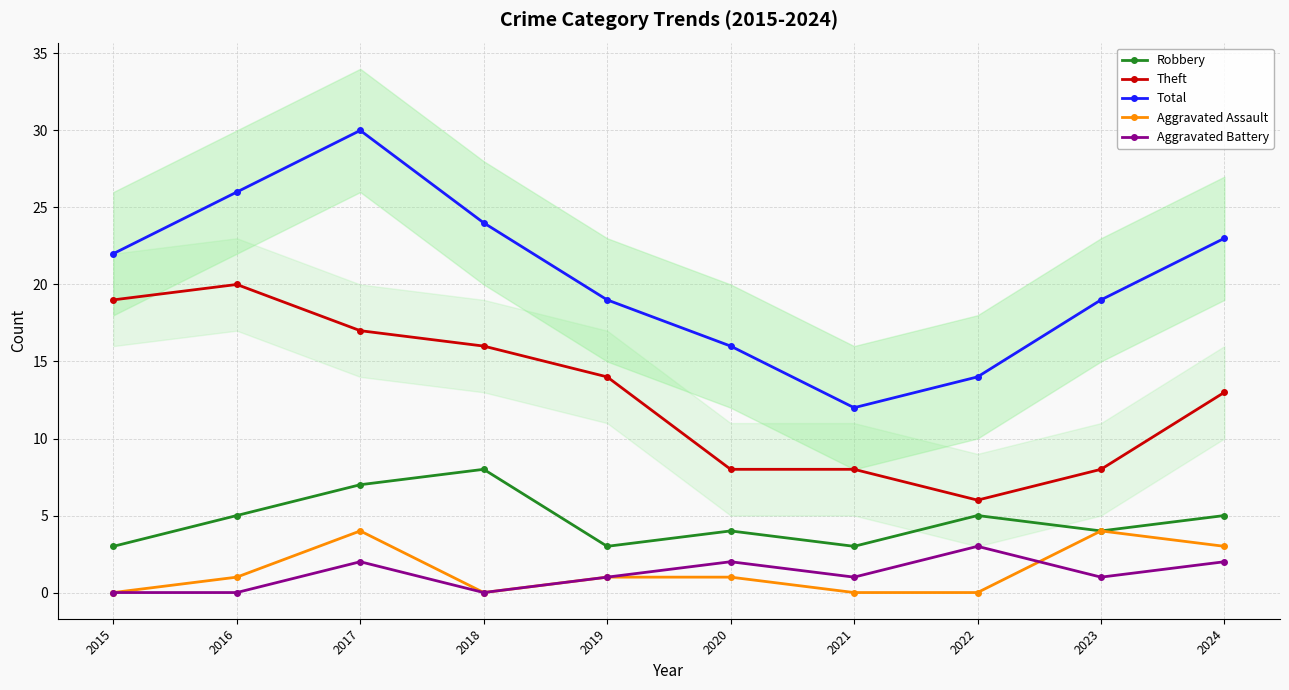

Reading left to right, what are all the values shown in this chart?

Robbery: 3	5	7	8	3	4	3	5	4	5
Theft: 19	20	17	16	14	8	8	6	8	13
Total: 22	26	30	24	19	16	12	14	19	23
Aggravated Assault: 0	1	4	0	1	1	0	0	4	3
Aggravated Battery: 0	0	2	0	1	2	1	3	1	2